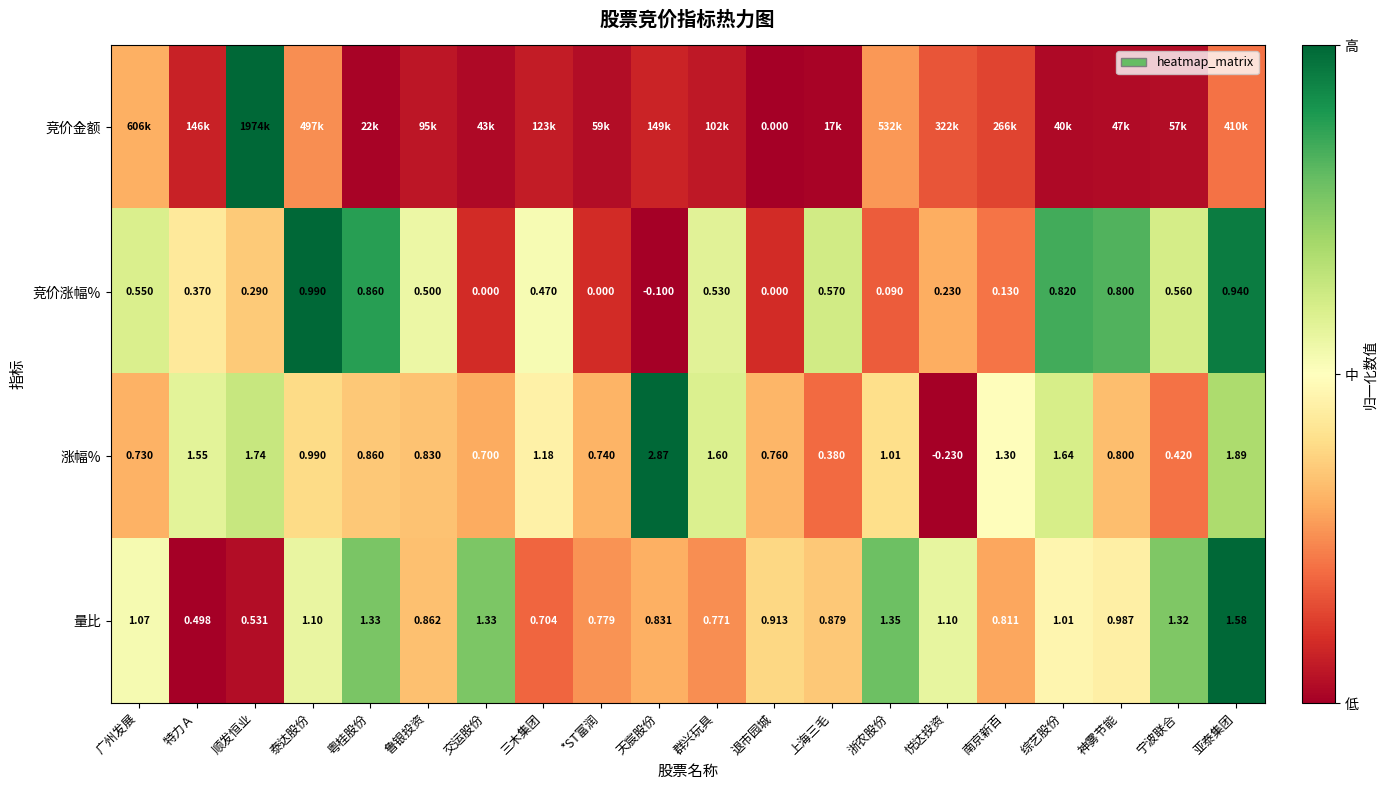

What is the difference between the highest and lowest values at 退市园城?

0.4